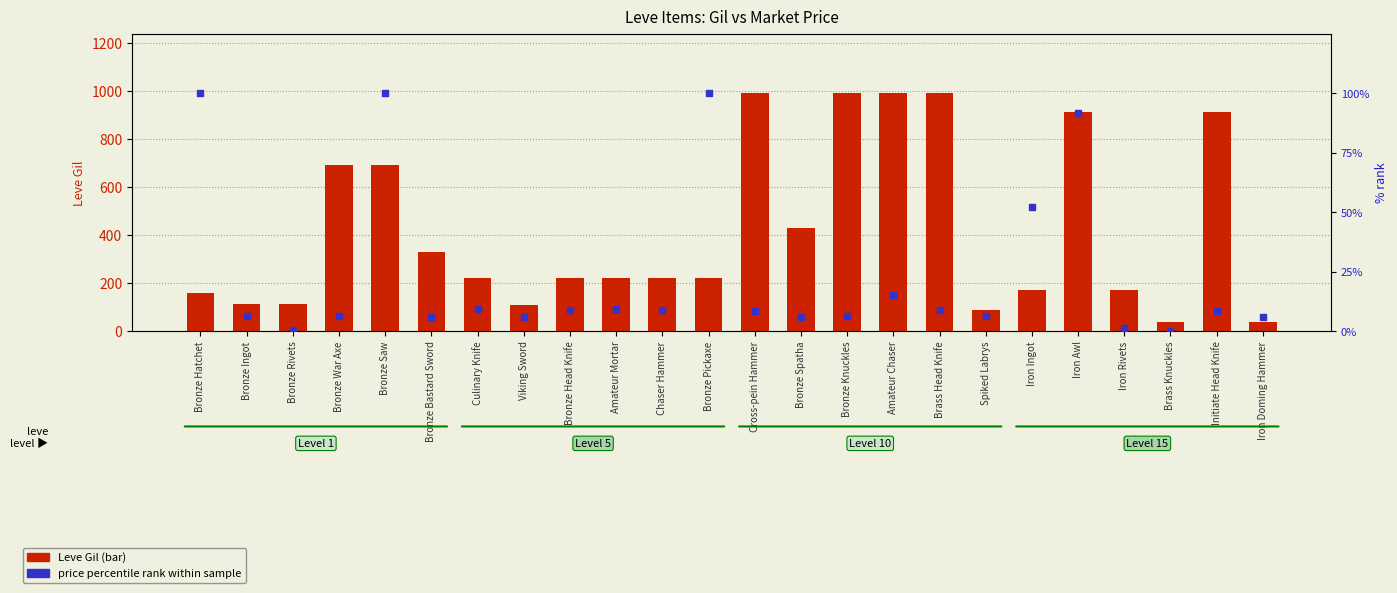

Which series has the largest total across all categories?

Leve Gil